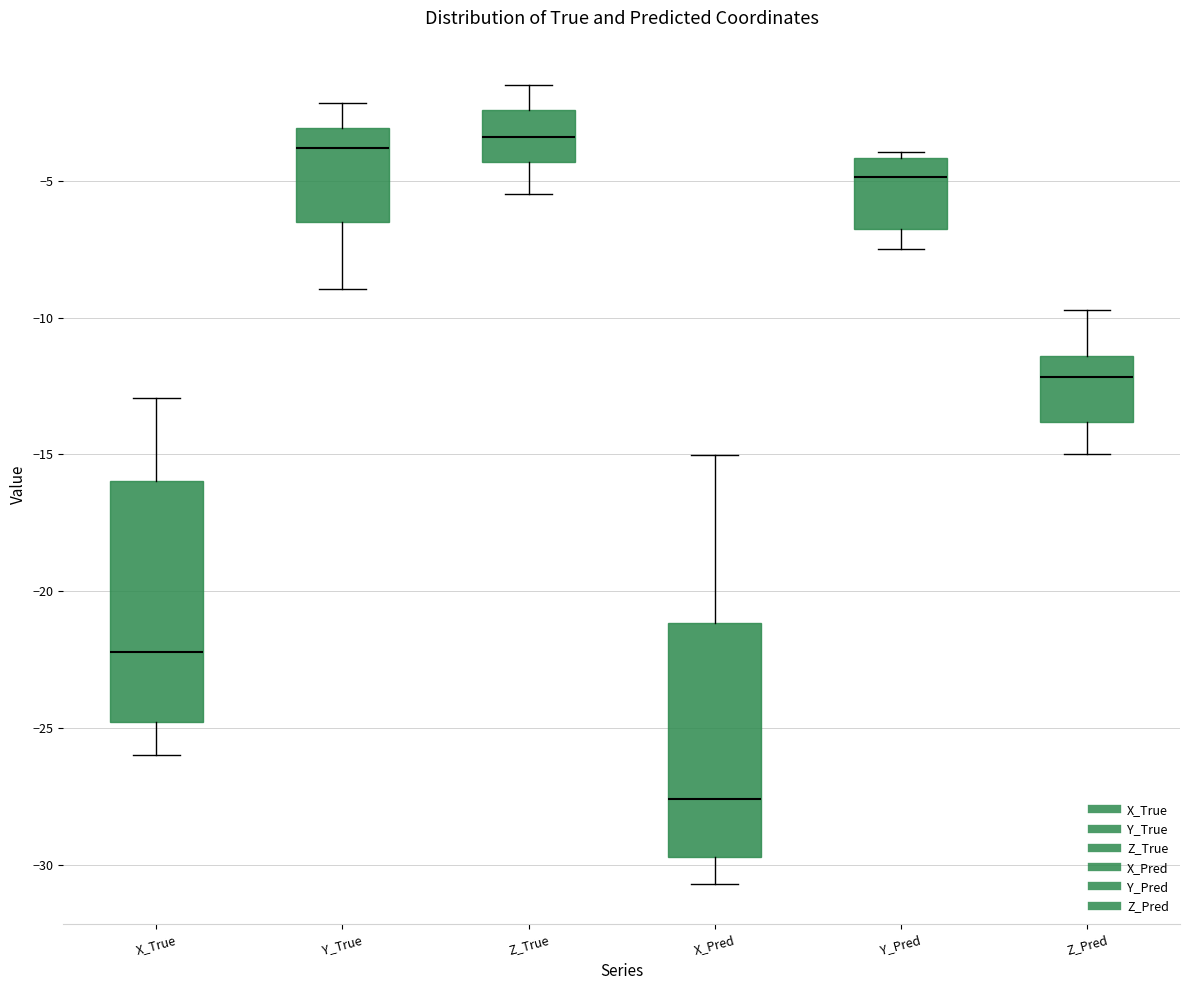

Reading left to right, transcribe this box plot: for each box, give where its median line is, the range the box spans, and where its two whiskers end, as read against the y-axis. The values are not printed on the chart, so give them approximately, as read against the axis.

X_True: median -22.0, box -25.0 to -16.0, whiskers -26.0 to -13.0
Y_True: median -4.0, box -6.5 to -3.0, whiskers -9.0 to -2.0
Z_True: median -3.5, box -4.5 to -2.5, whiskers -5.5 to -1.5
X_Pred: median -27.5, box -29.5 to -21.0, whiskers -30.5 to -15.0
Y_Pred: median -5.0, box -7.0 to -4.0, whiskers -7.5 to -4.0 (just above the box's upper edge)
Z_Pred: median -12.0, box -14.0 to -11.5, whiskers -15.0 to -9.5